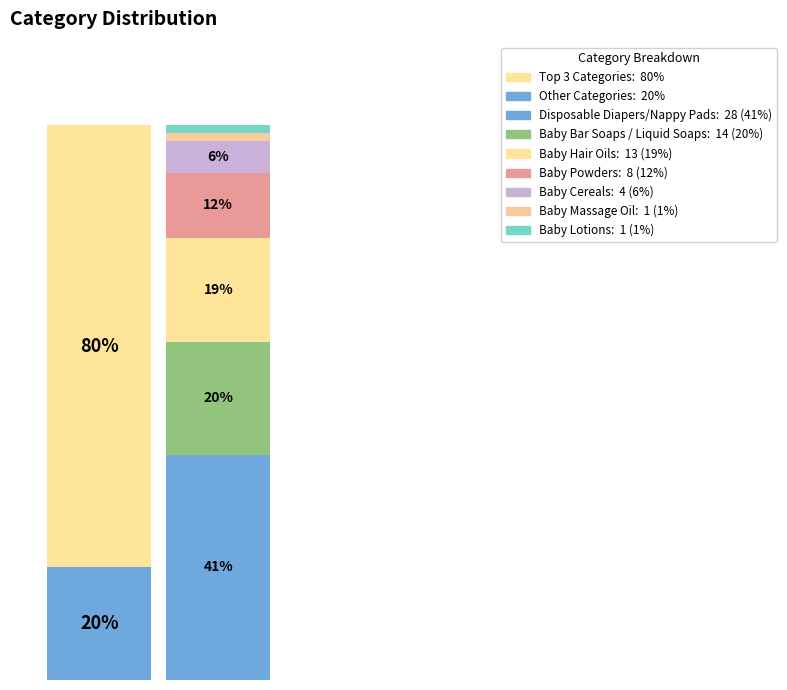

To the nearest percent, what is the difference between the largest and smallest slice percentages?

39%